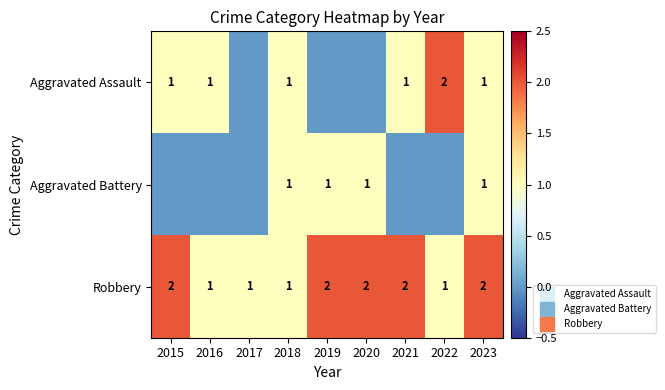

At which category does the chart reach its minimum across all series?

2017